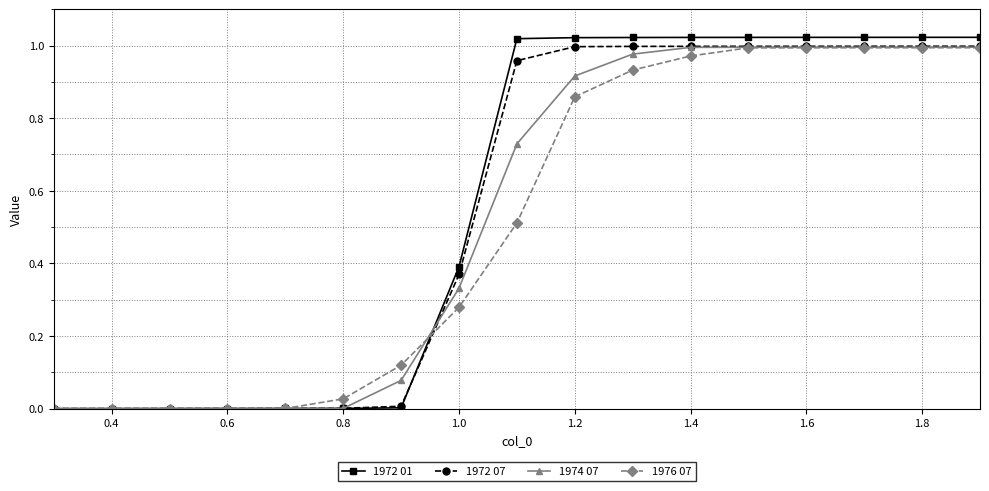

What are all the series names shown in the legend?

1972 01, 1972 07, 1974 07, 1976 07